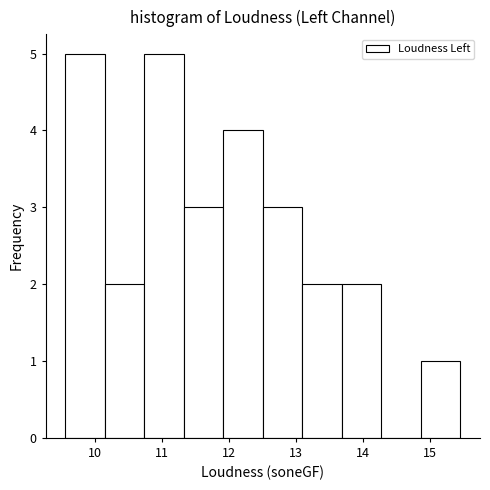

Reading left to right, transcribe this chart: for each bar, give the range it covers on the x-axis and its height. Neither the bar edges nor the heights are printed on the chart, so give them approximately, as read against the axes.

9.6 to 10.2: 5
10.2 to 10.7: 2
10.7 to 11.3: 5
11.3 to 11.9: 3
11.9 to 12.5: 4
12.5 to 13.1: 3
13.1 to 13.7: 2
13.7 to 14.3: 2
14.3 to 14.9: 0
14.9 to 15.5: 1